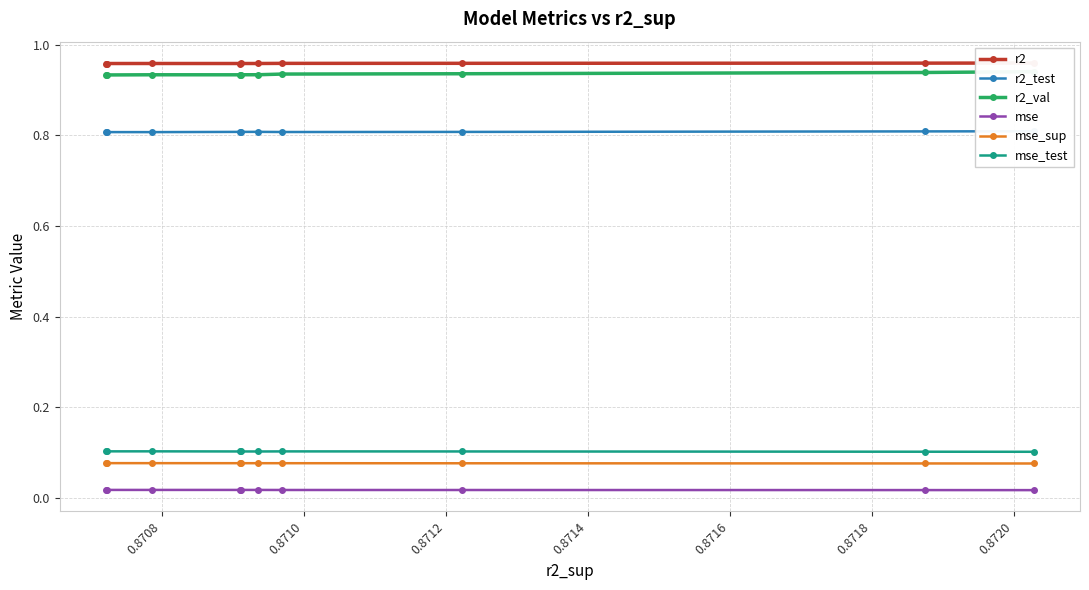

True or false: r2_val and mse_test cross at least once.

False